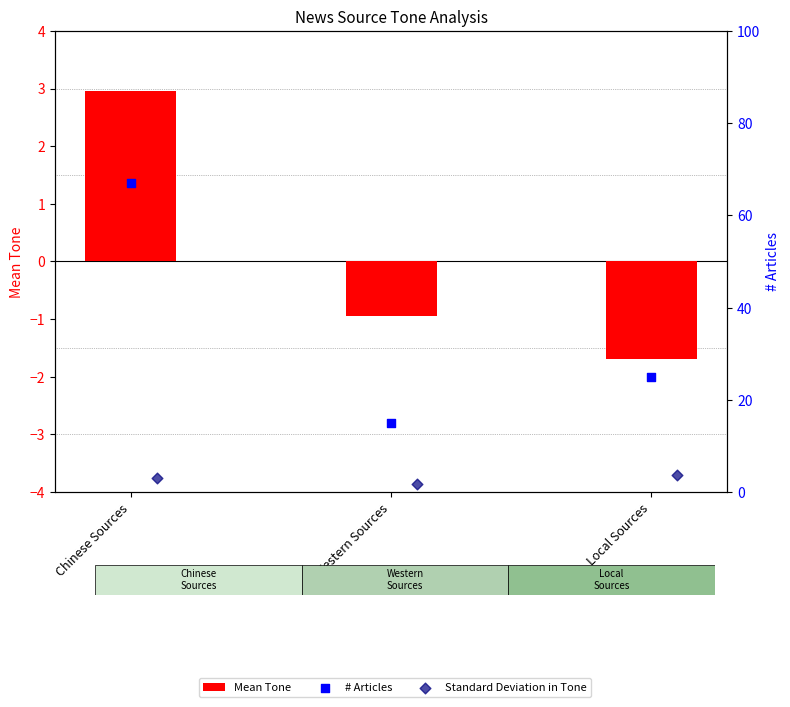

What are all the series names shown in the legend?

Mean Tone, # Articles, Standard Deviation in Tone